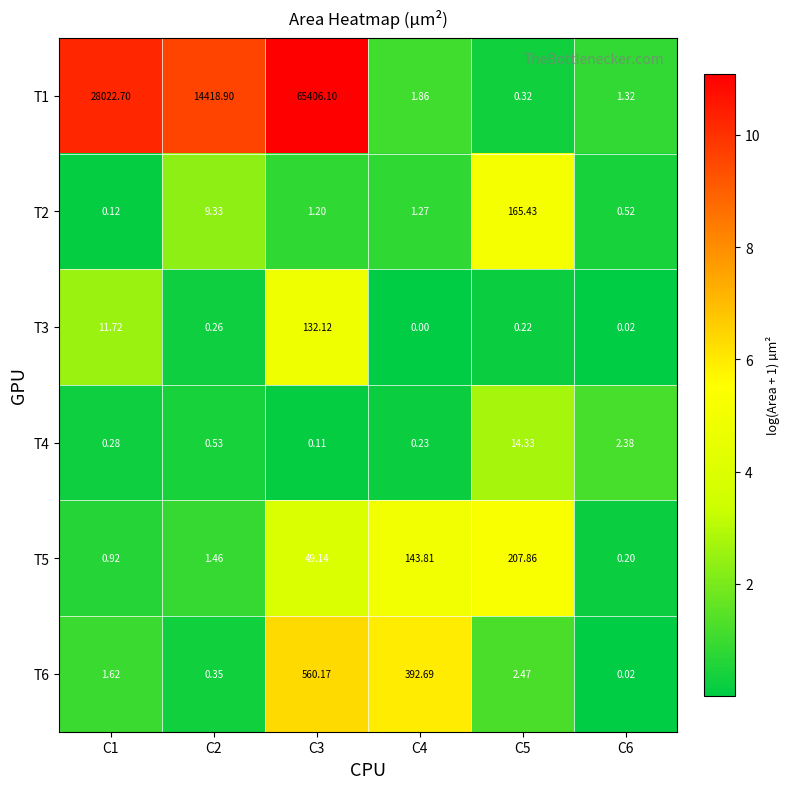

Is the value of T2 at C1 greater than the value of T5 at C1?

No